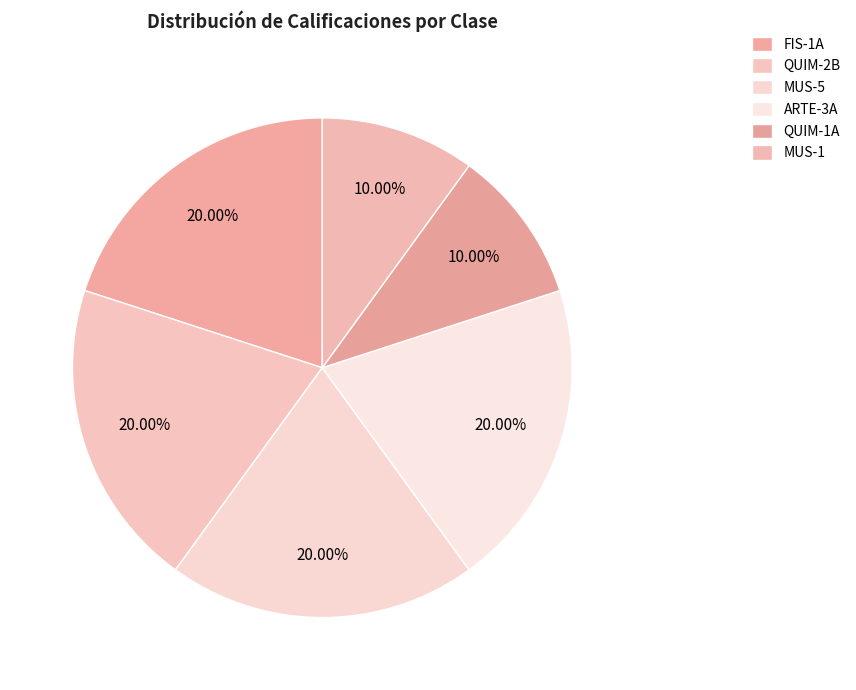

The MUS-5 slice represents 9% of the pie. True or false?

False